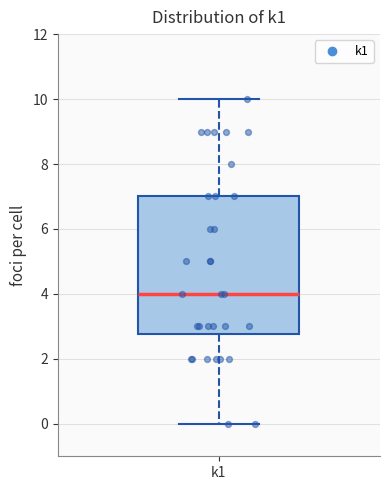

Read this box plot against the y-axis: the position of the median line, the range covered by the box, and the ends of both whiskers. The values are not printed on the chart, so give them approximately, as read against the axis.

median 4.0, box 2.8 to 7.0, whiskers 0.0 to 10.0